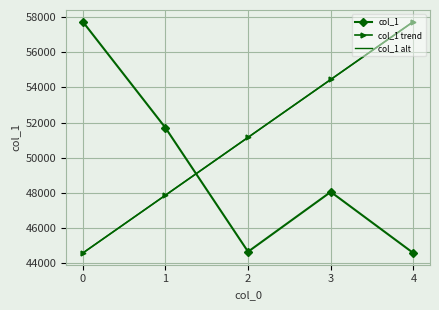

List the labels in order of col_1 trend value, largest first.

4, 3, 2, 1, 0